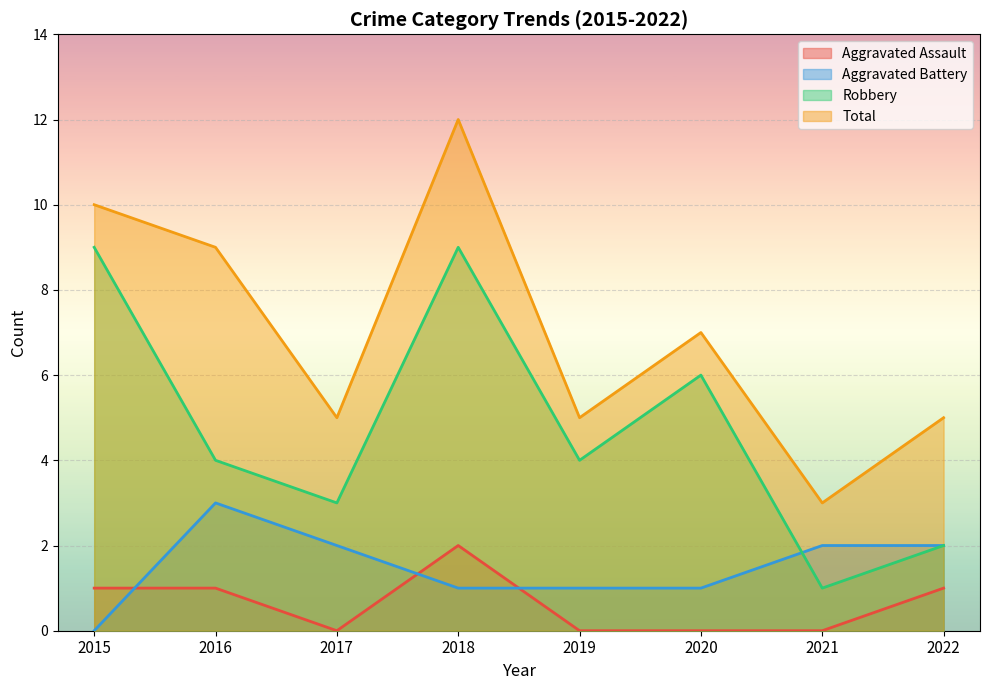

Which has a higher value, 2021 or 2017?

2021